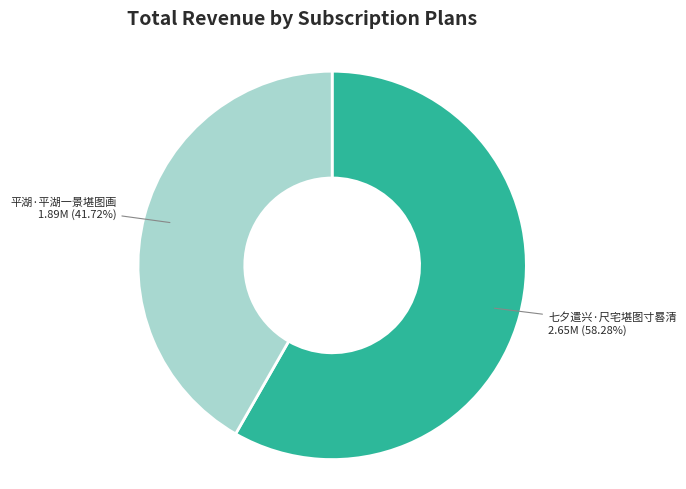

Between 平湖·平湖一景堪图画 and 七夕遣兴·尺宅堪图寸晷清, which is larger?

七夕遣兴·尺宅堪图寸晷清